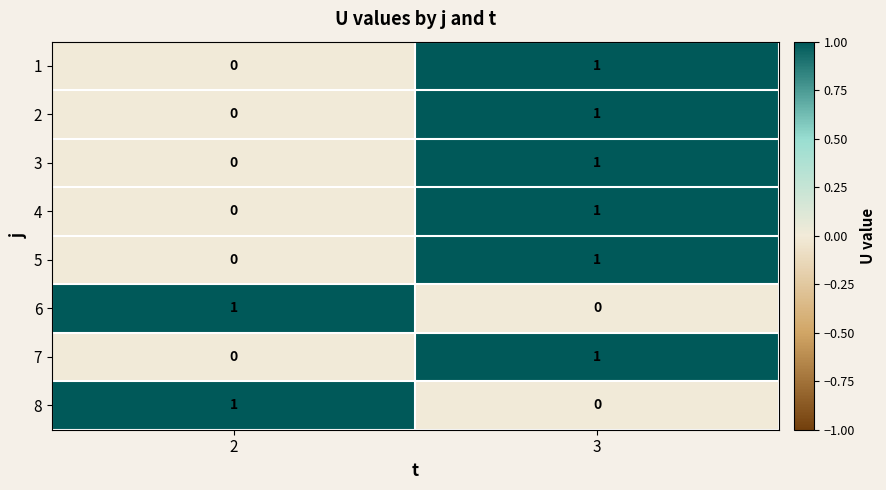

At which category is the sum across all series the highest?

3